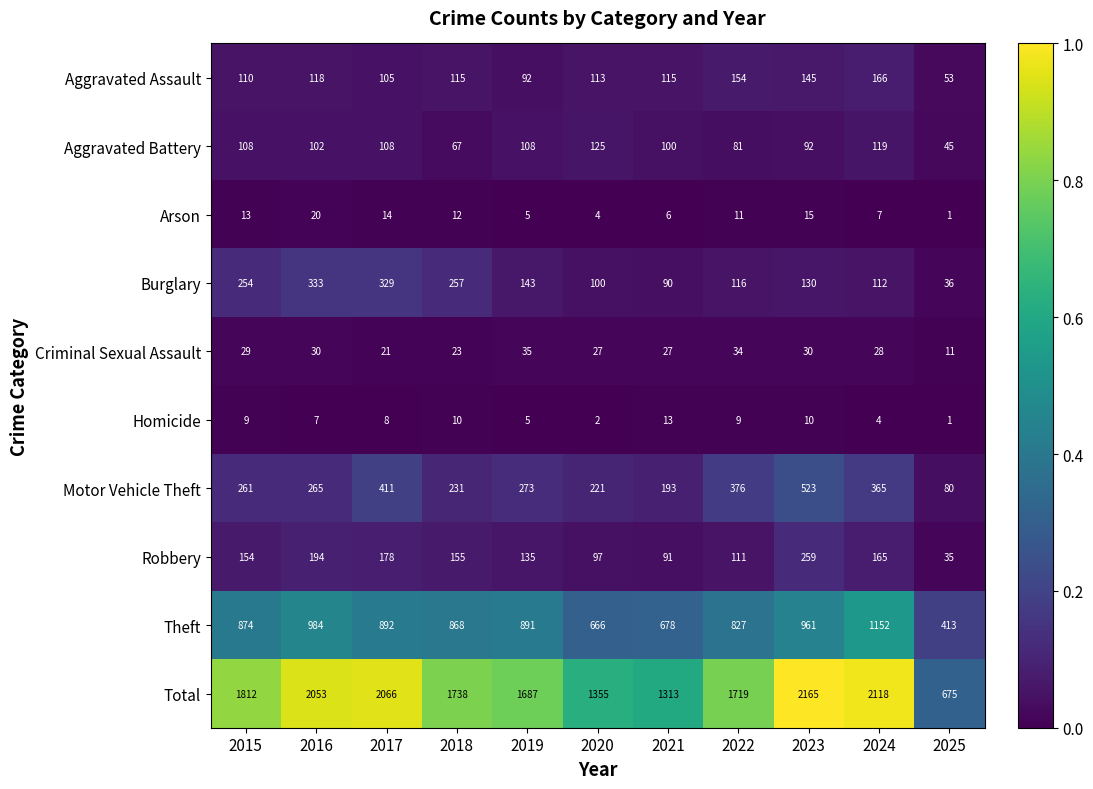

The Theft series shows 644 at 2025. True or false?

False